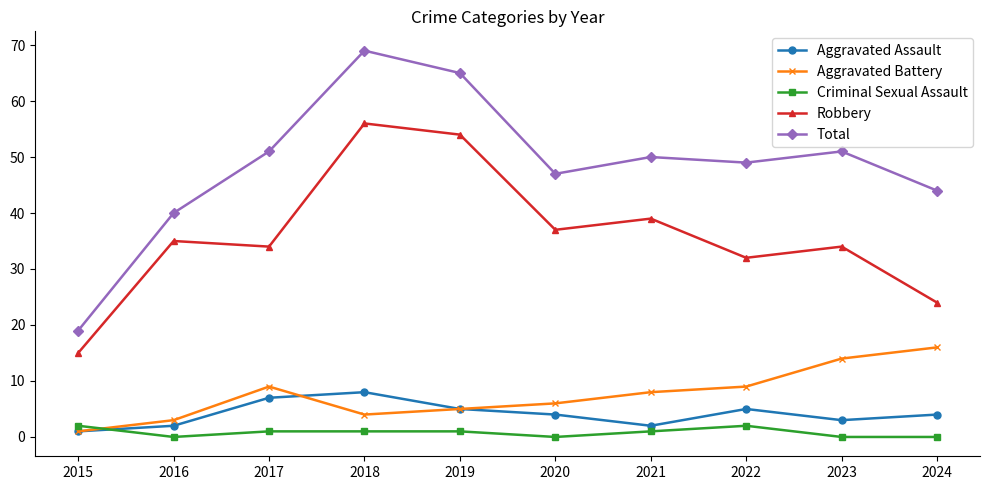

How many data points in Robbery are less than 35?

5